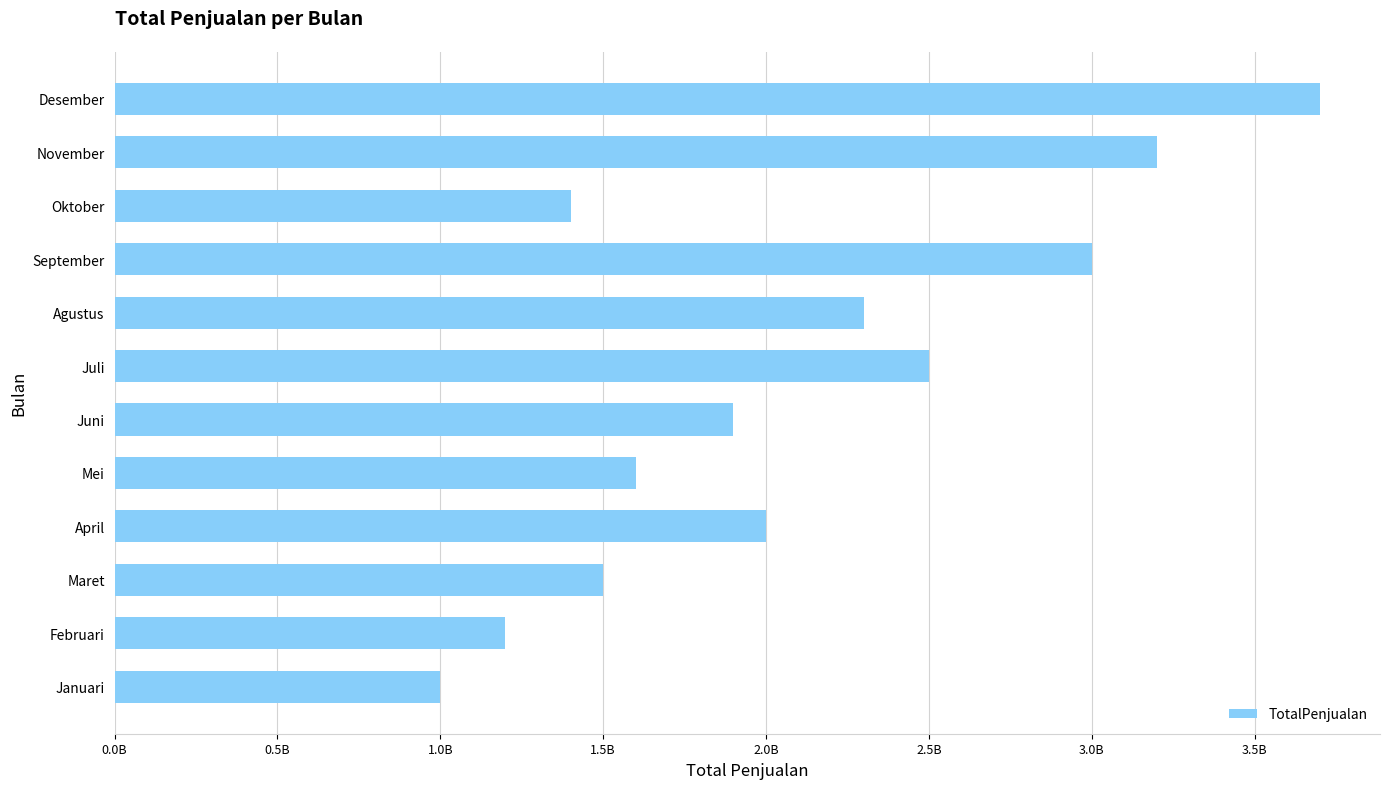

Does the chart contain any negative values?

No